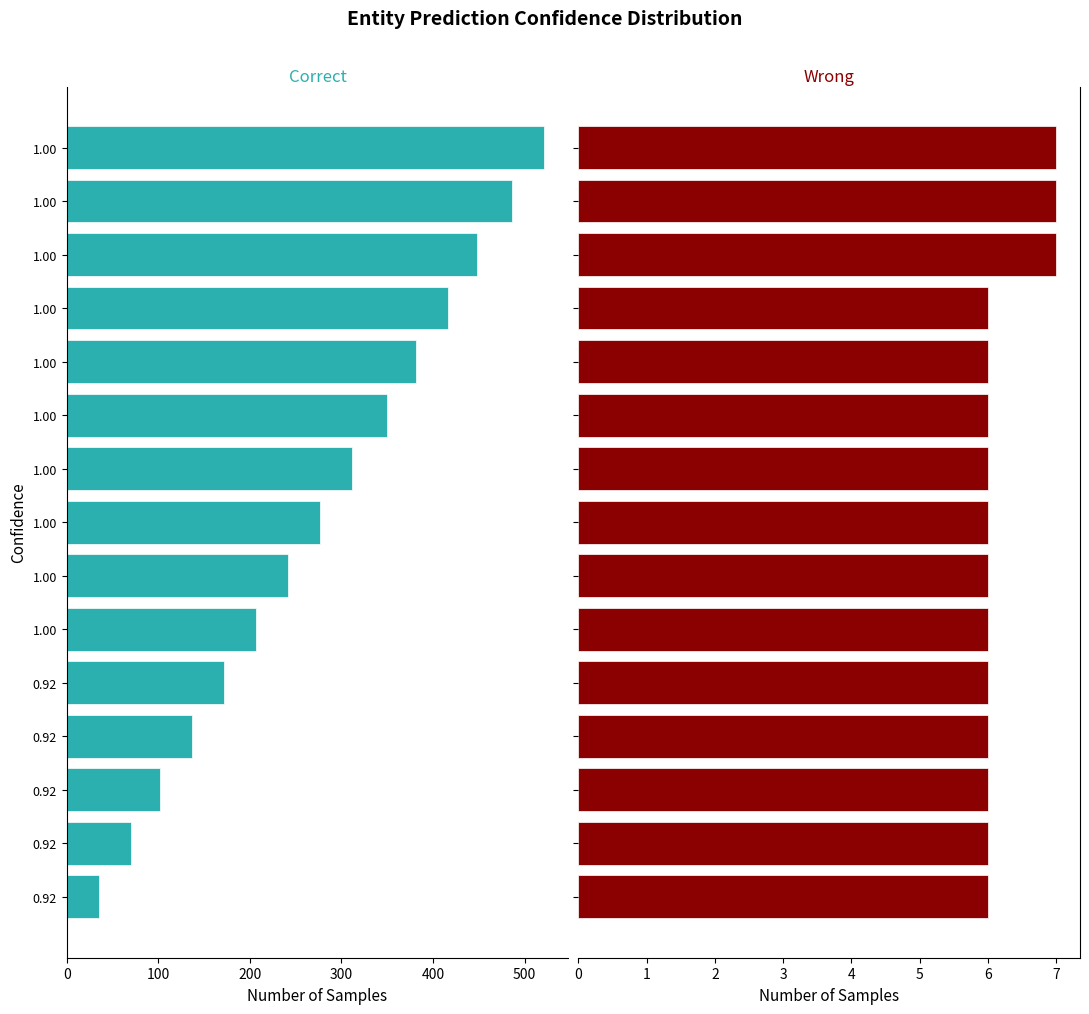

What is the minimum value shown in the chart?

6.0